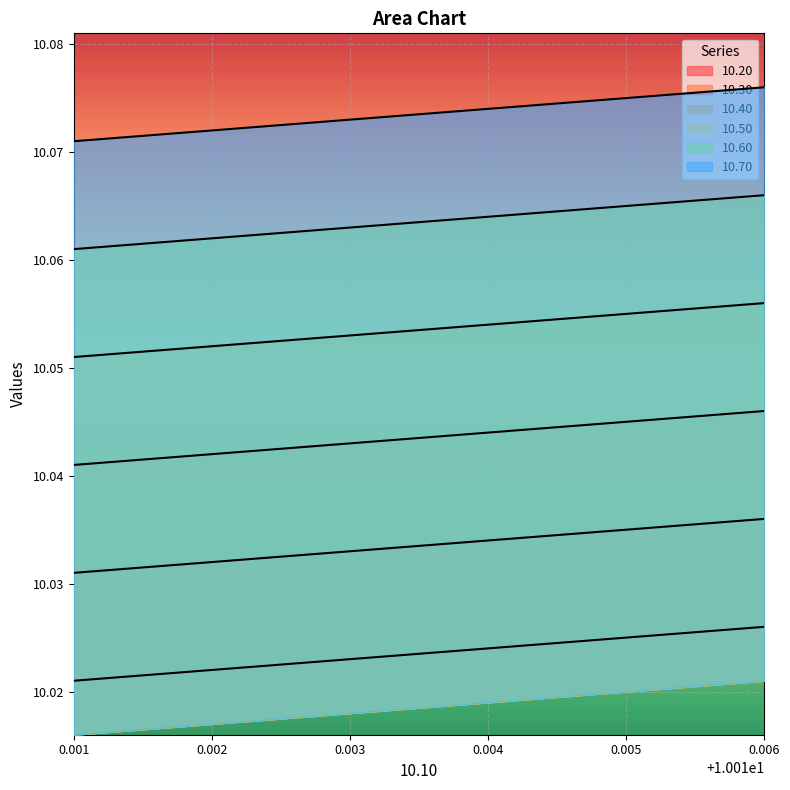

Which series changed the most between 0.001 and 0.003?

10.20